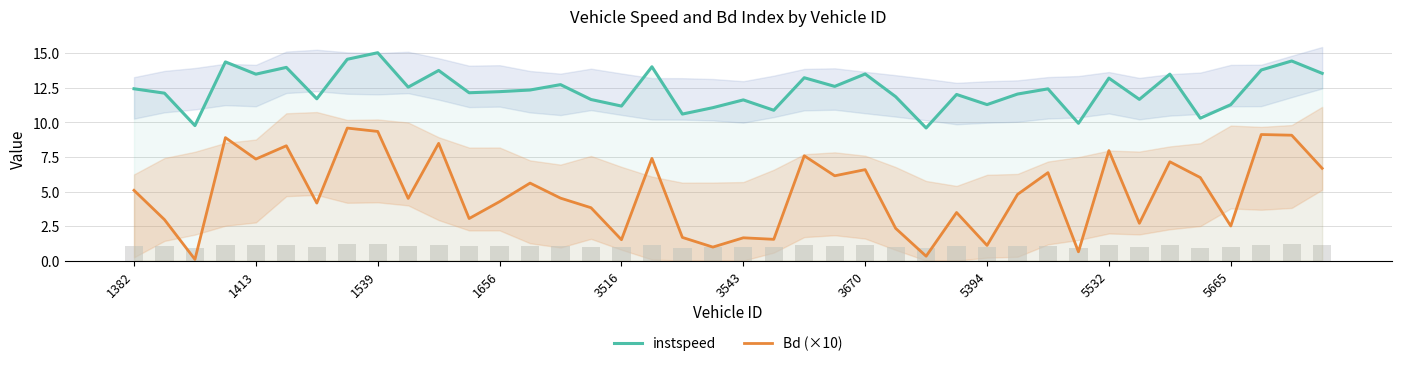

At which label does Bd (×10) first exceed 4?

1382